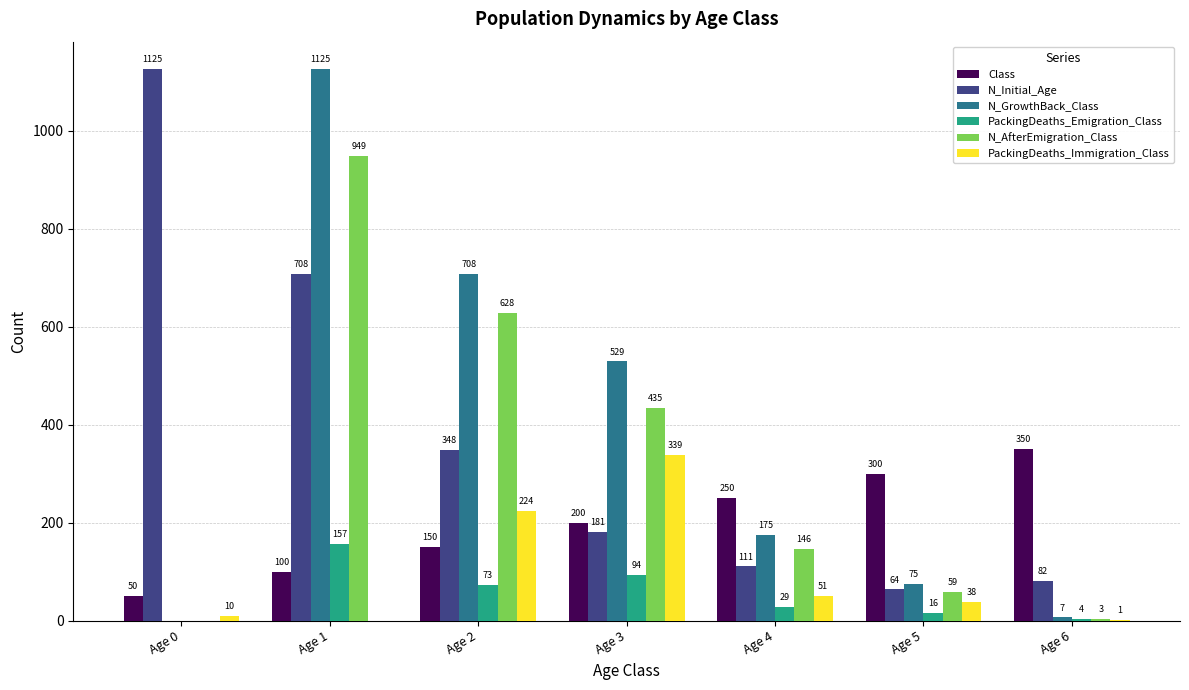

What is the spread (max minus min) of values at Age 4?

221